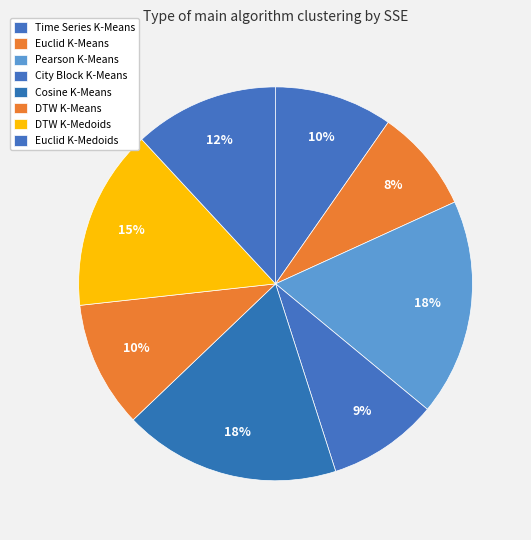

Count the number of slices in the pie.

8